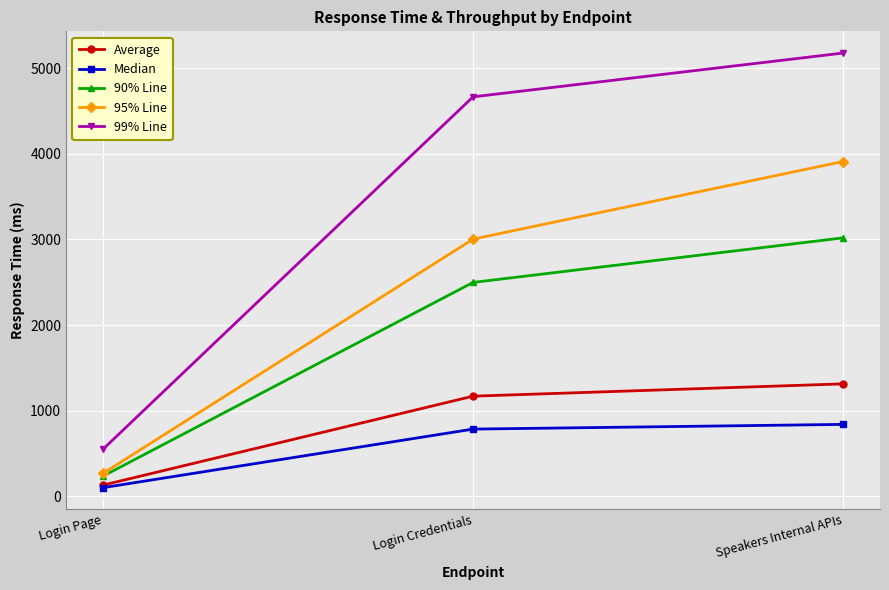

What is the minimum value for Average?

128